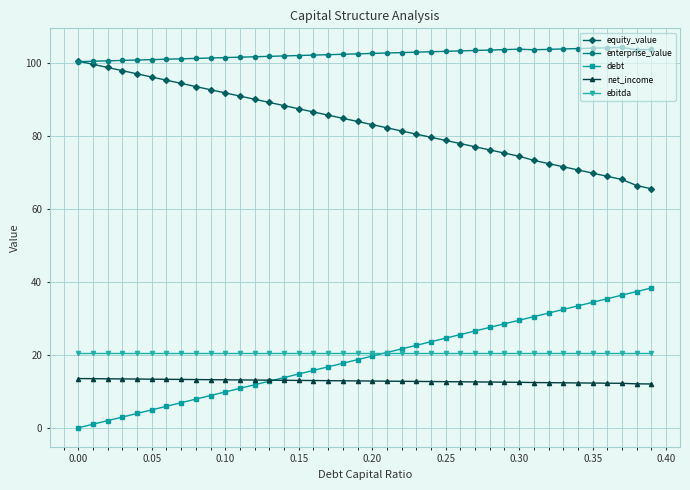

At how many categories does at least one series exceed 60?

40